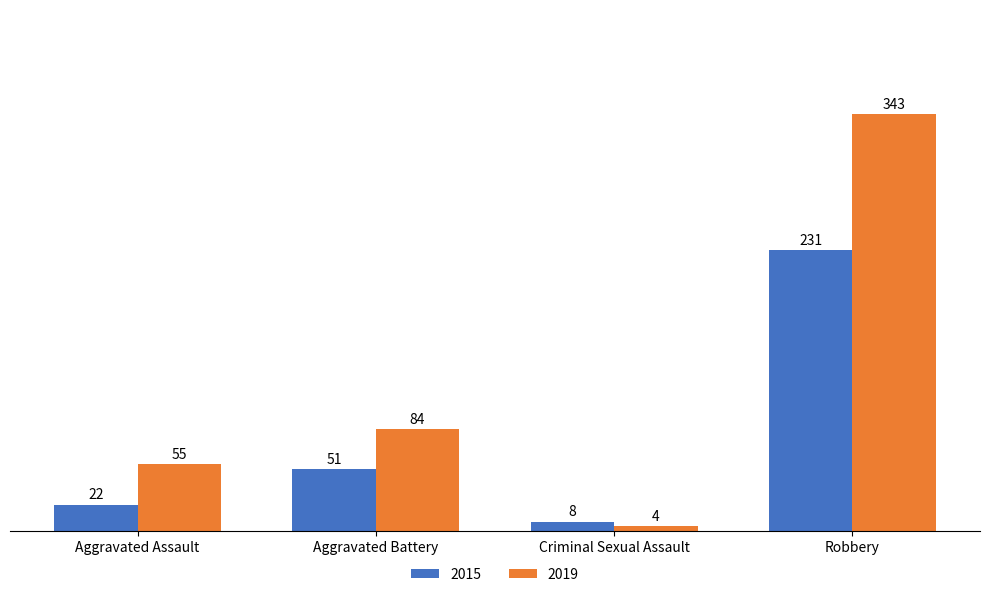

List the series in order of their overall mean, lowest first.

2015, 2019